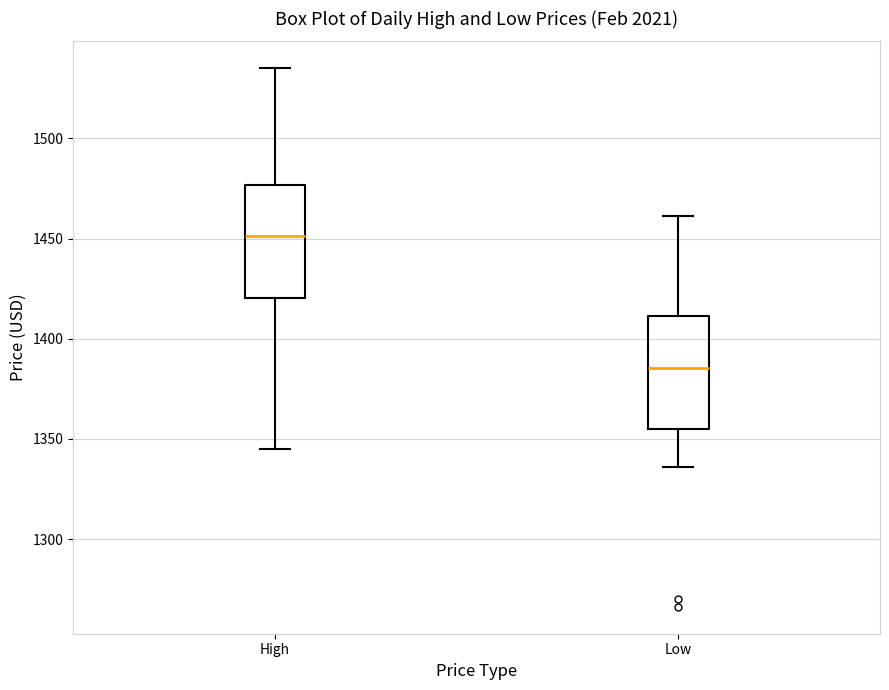

Which box's median line is the lowest?

Low